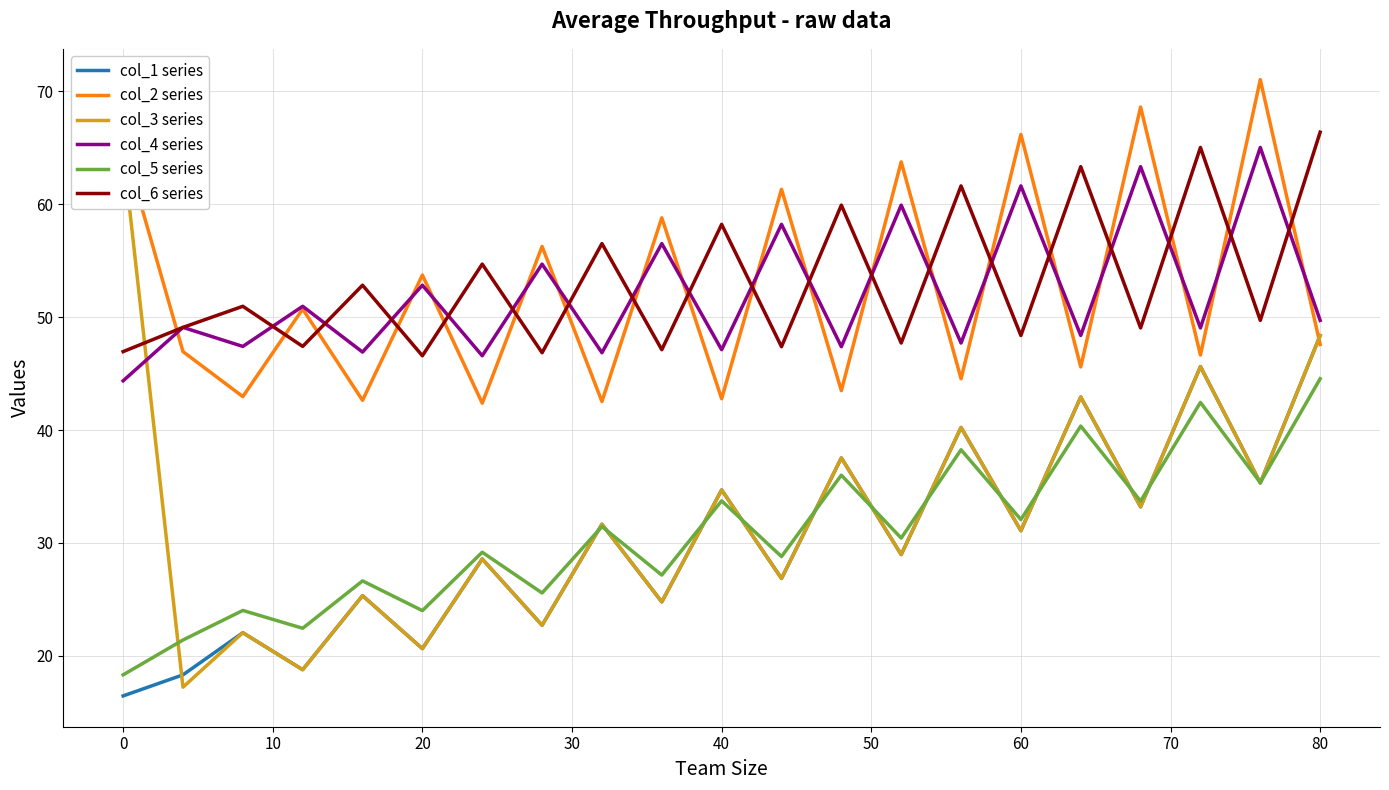

Is it true that col_5 series equals 14.5 at 60?

False